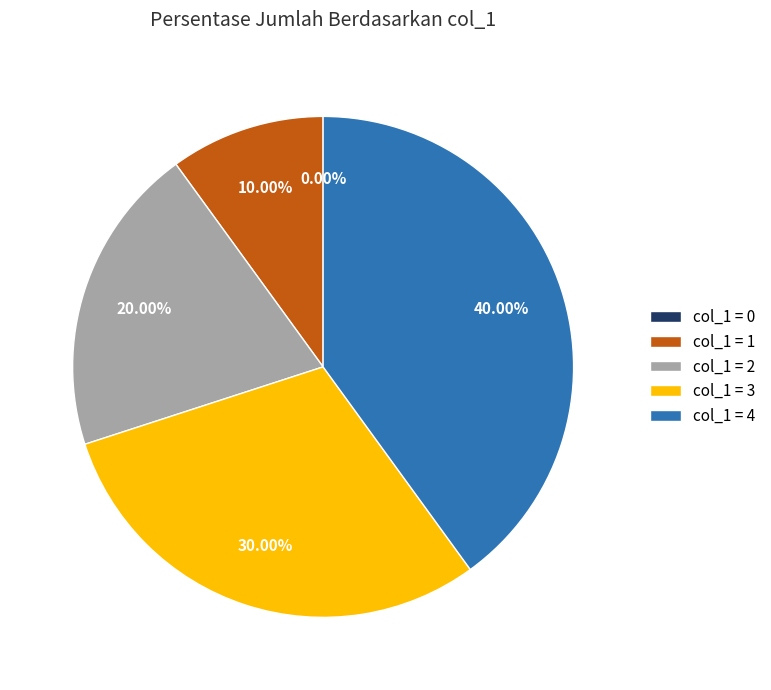

Is there a majority slice in this chart?

No